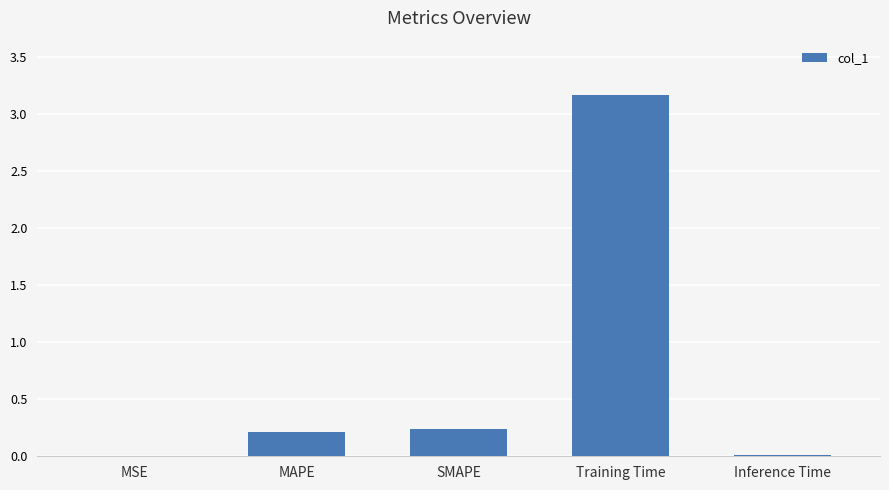

What is the sum of all values?

3.6